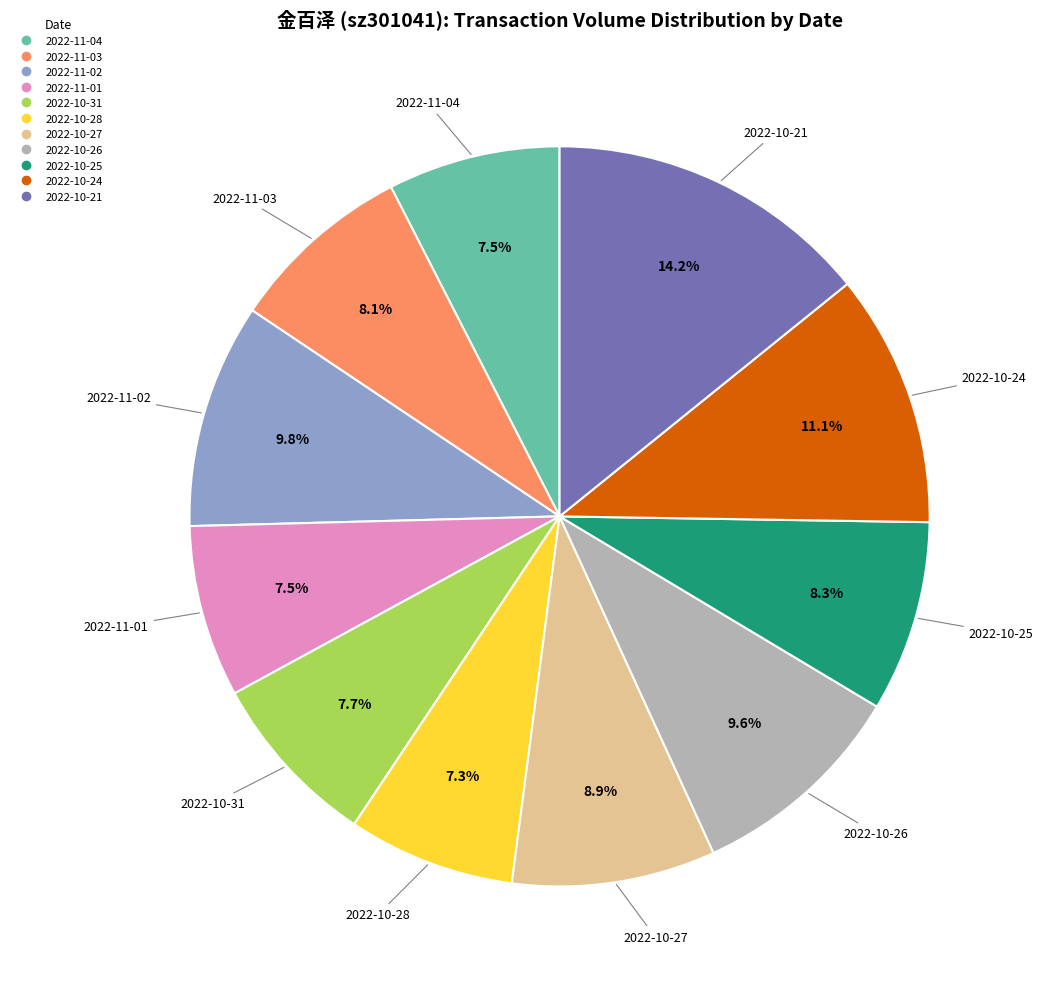

What percentage is the 2022-10-24 slice, to the nearest percent?

11%